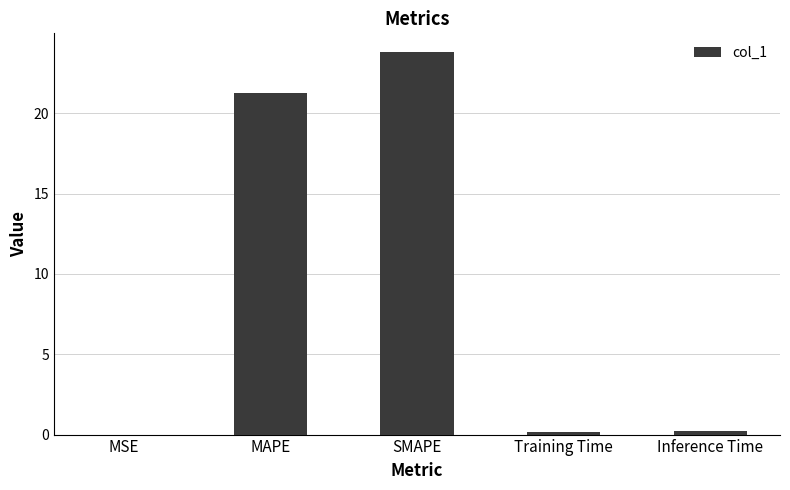

Which has a higher value, Training Time or SMAPE?

SMAPE